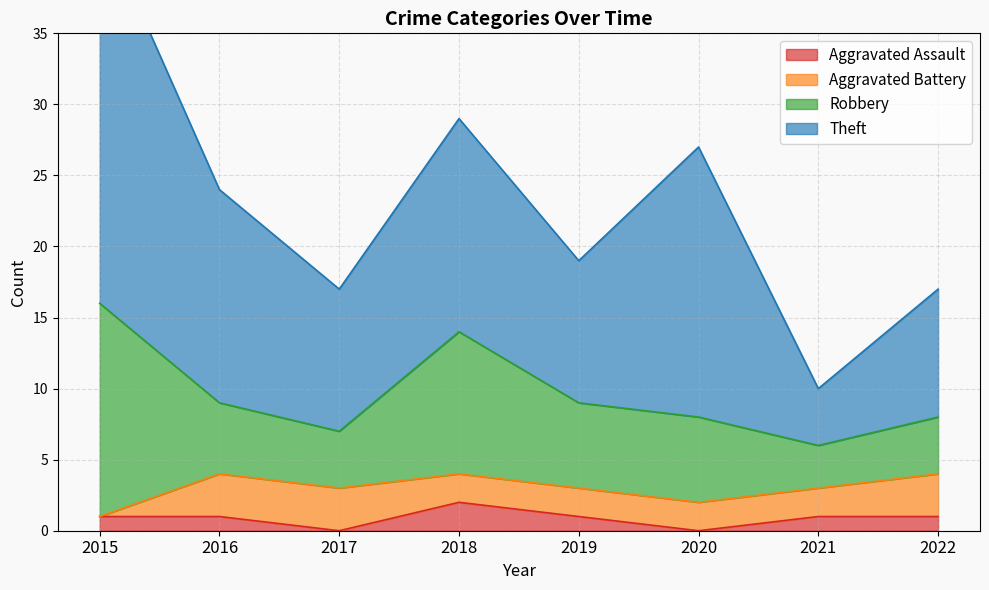

What is the value of the Aggravated Battery point at the 2nd from the left?

3